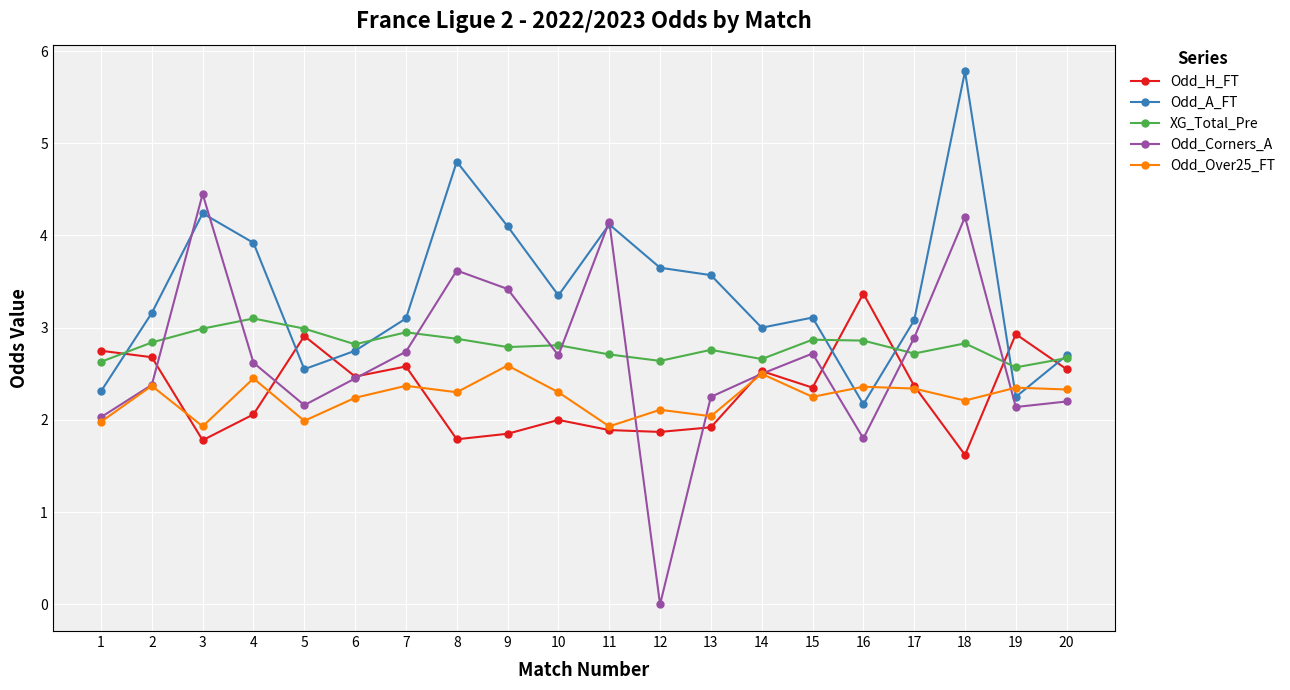

At which label is Odd_Corners_A closest to 2?

1